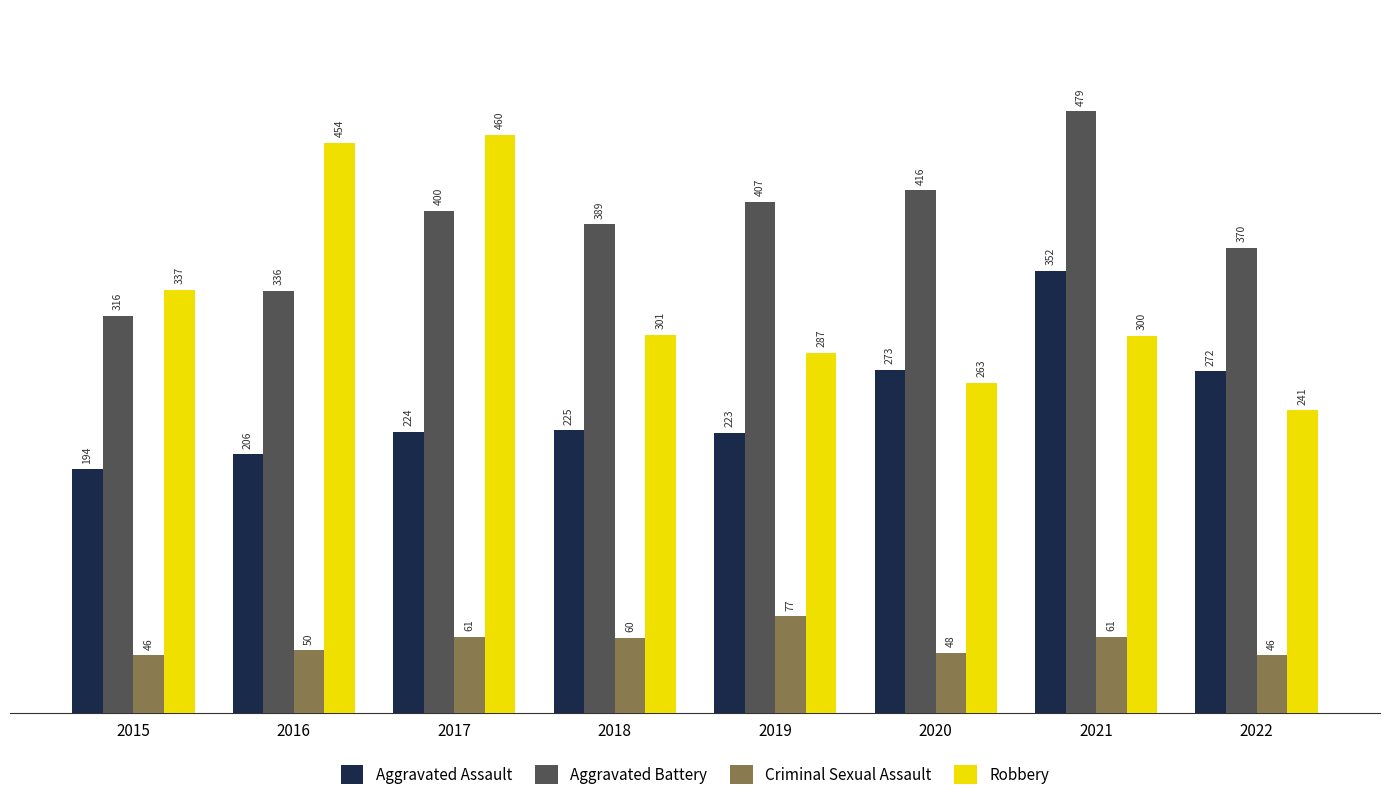

Which series changed the most between 2015 and 2017?

Robbery